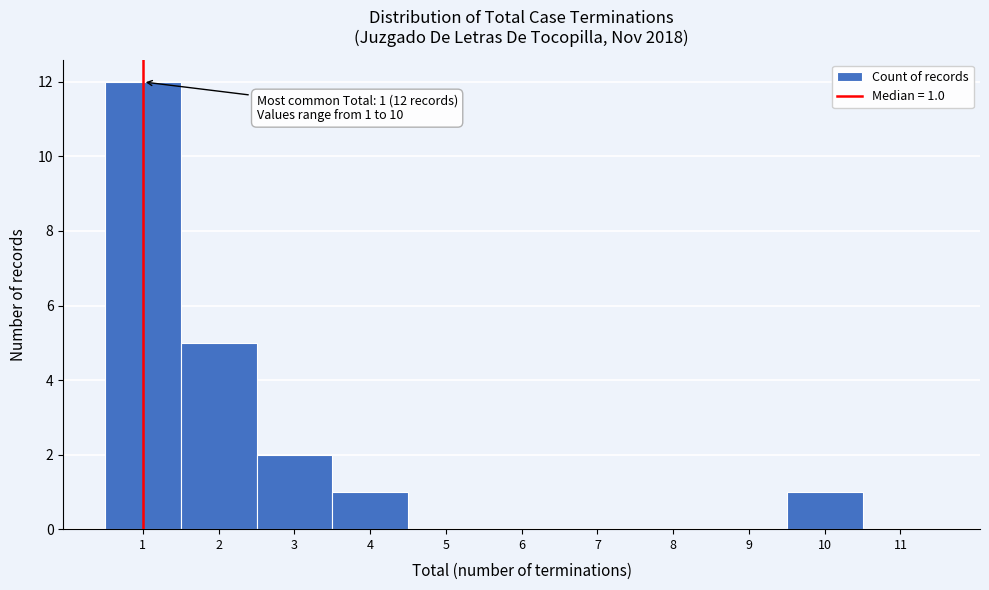

Which range on the x-axis has the tallest bar?

0.5 to 1.5